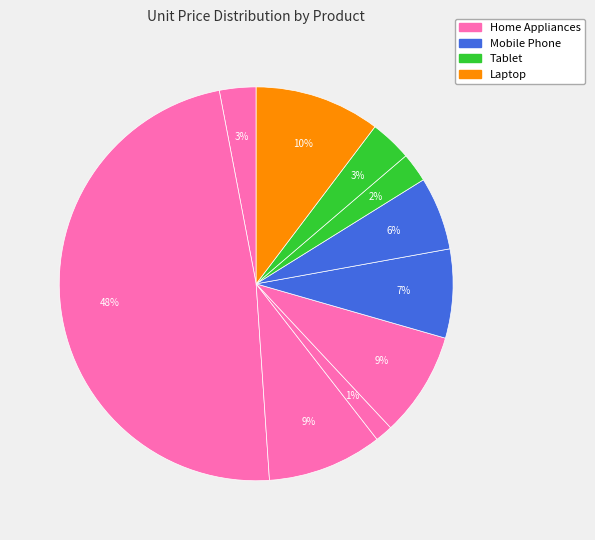

Count the number of slices in the pie.

10